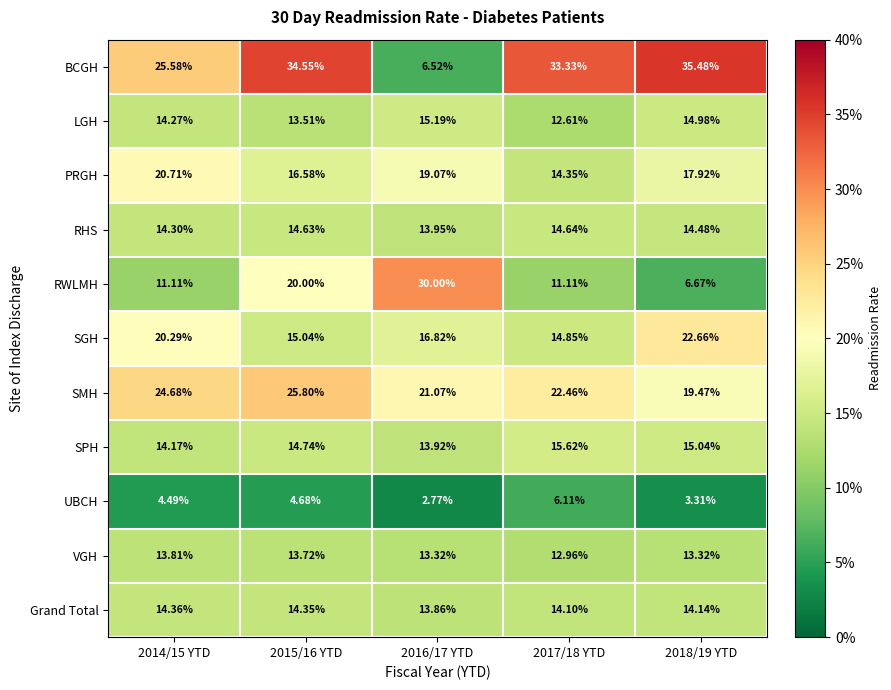

Rank the series at 2016/17 YTD from highest to lowest value.

RWLMH, SMH, PRGH, SGH, LGH, RHS, SPH, Grand Total, VGH, BCGH, UBCH